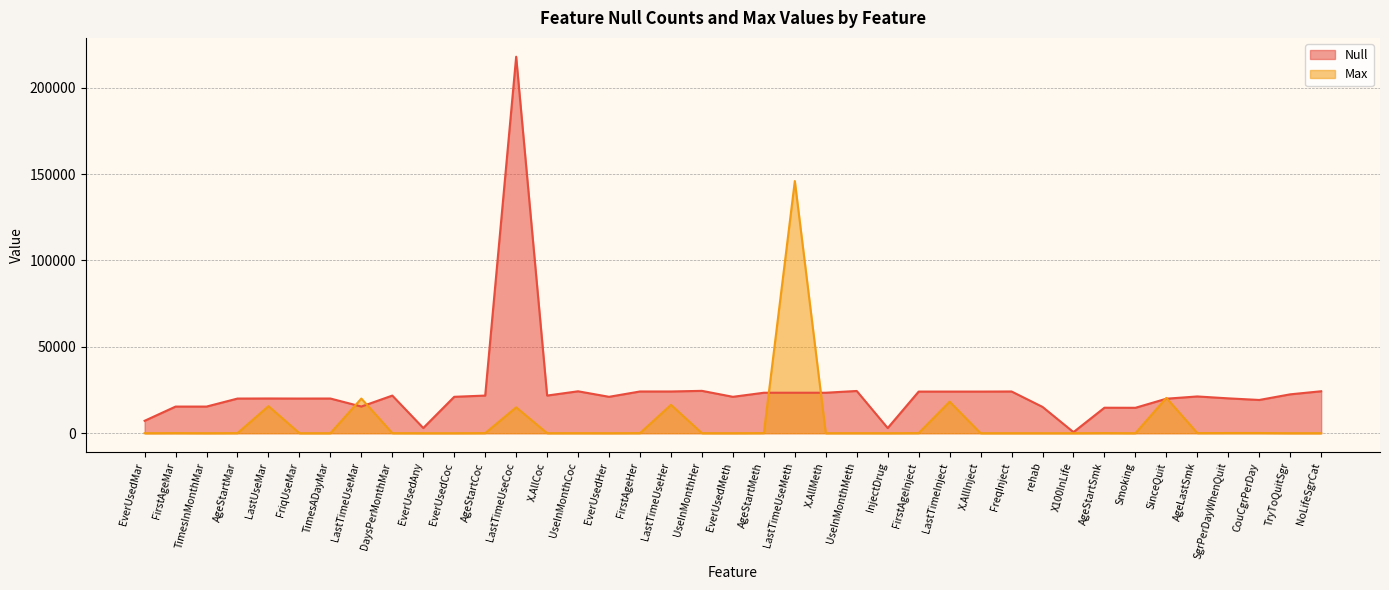

At which category does Max reach its first local valley?

TimesInMonthMar